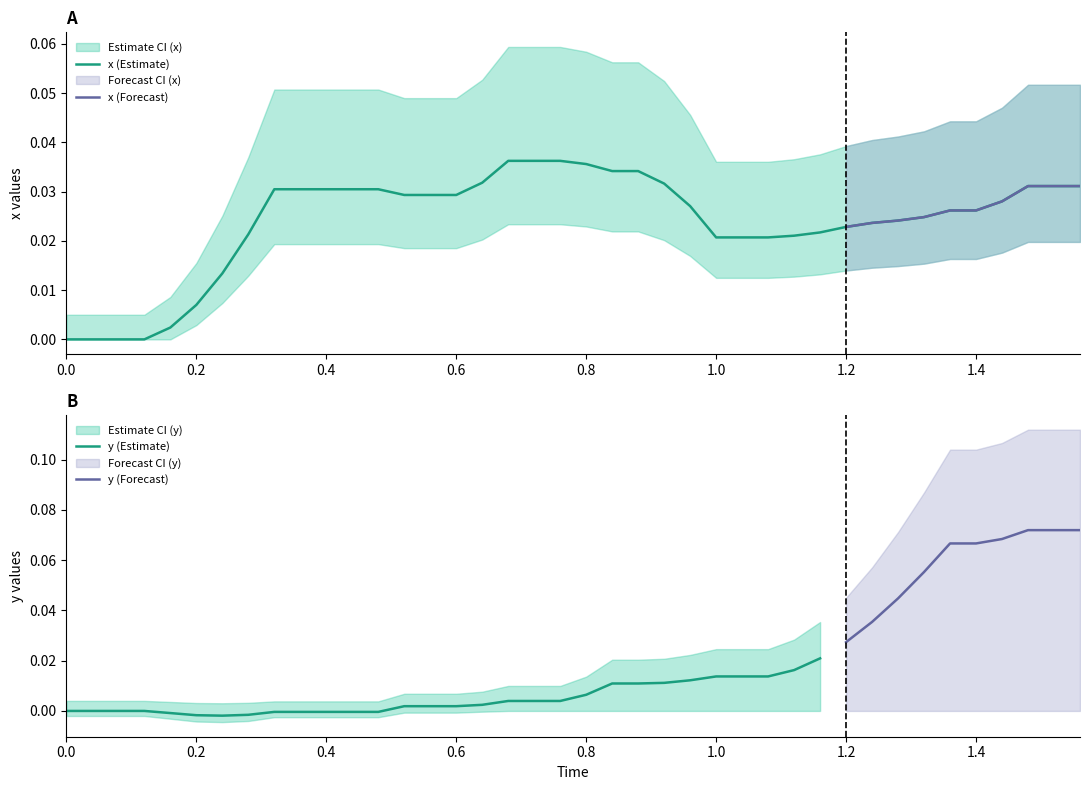

Is it true that y (Estimate) equals -0.0 at 0.4?

True